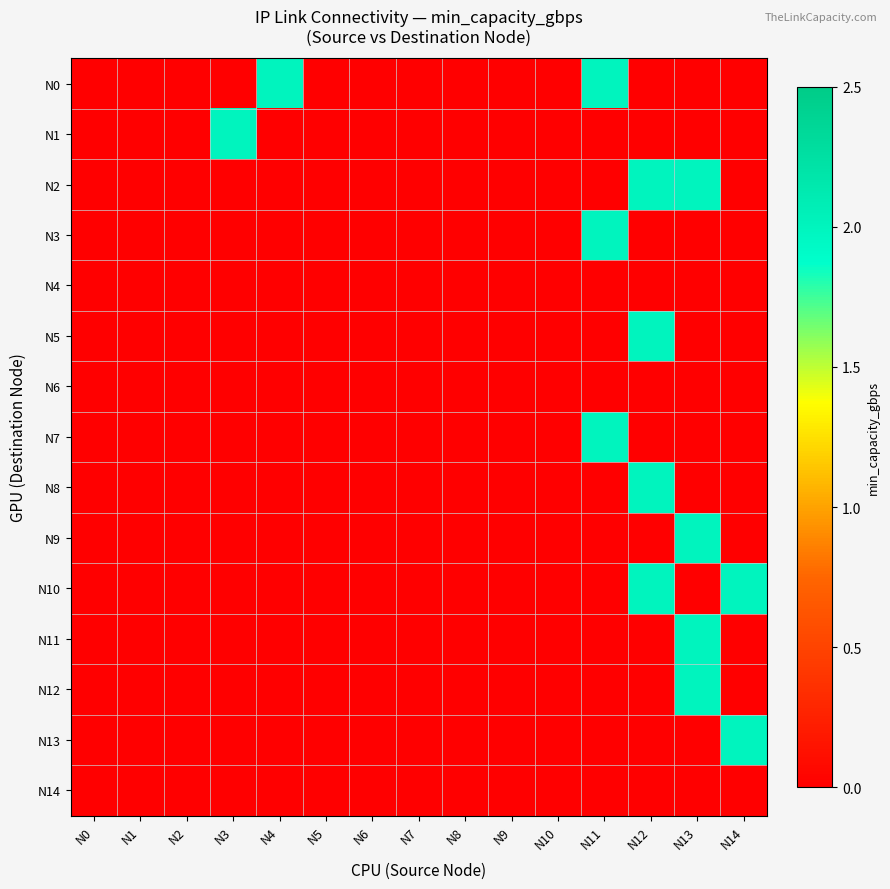

Which series changed the most between N9 and N14?

N10